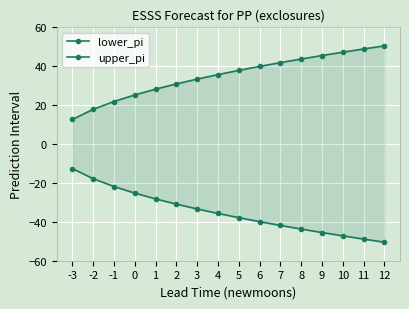

At which category is the sum across all series the highest?

2